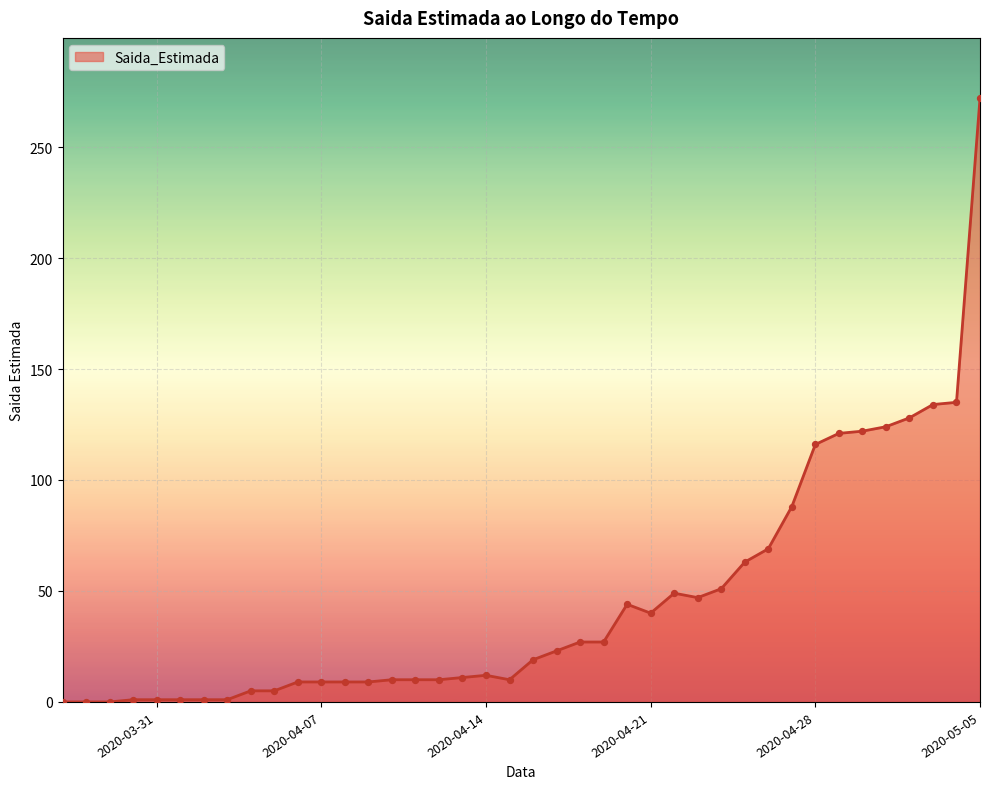

What is the greatest value displayed?

272